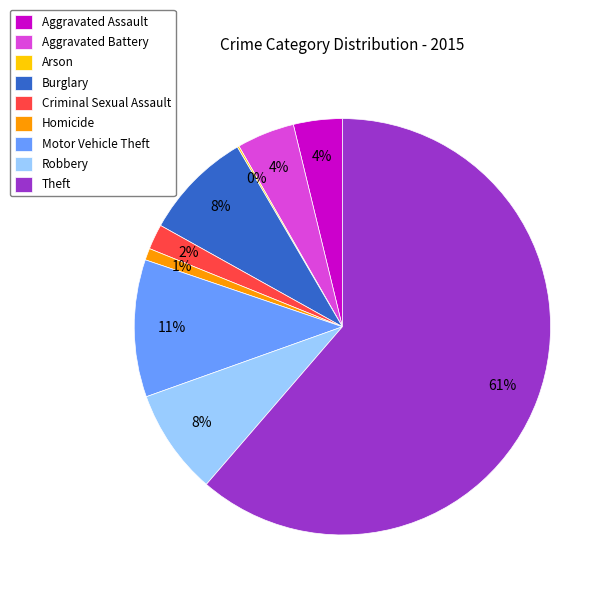

Does Theft account for over 50% of the chart?

Yes